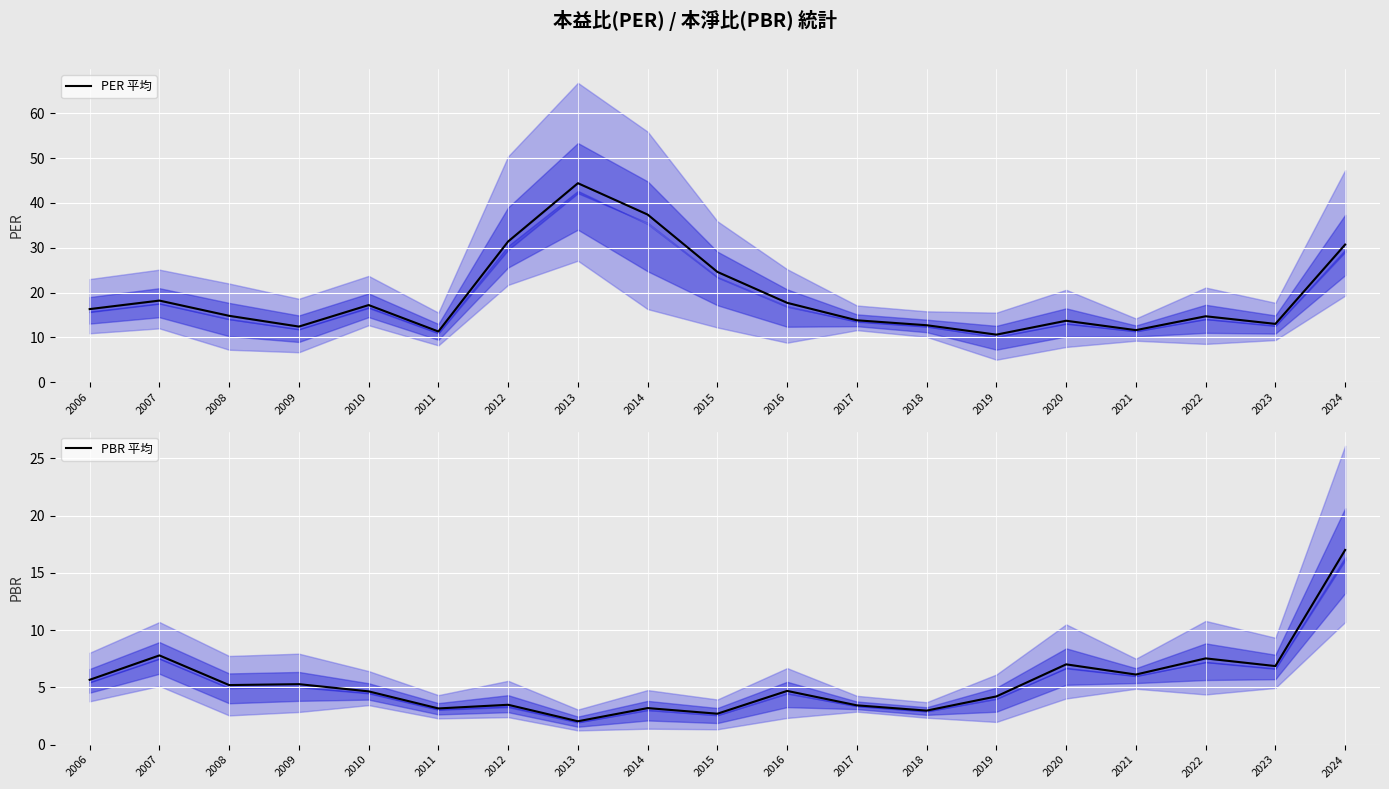

What are all the series names shown in the legend?

PER 平均, PBR 平均